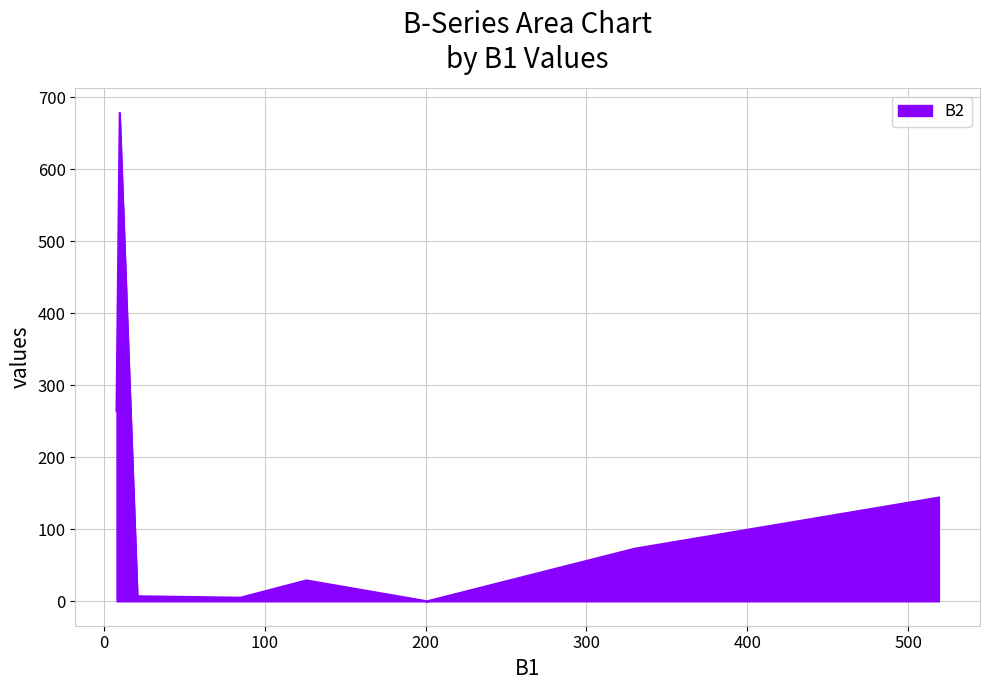

What is the greatest value displayed?

678